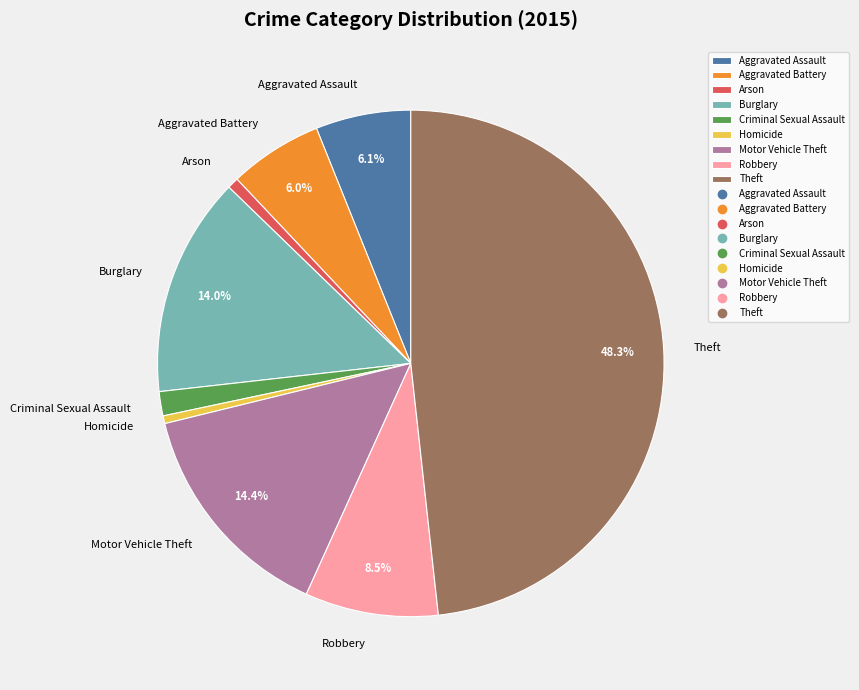

Which has a higher value, Theft or Burglary?

Theft